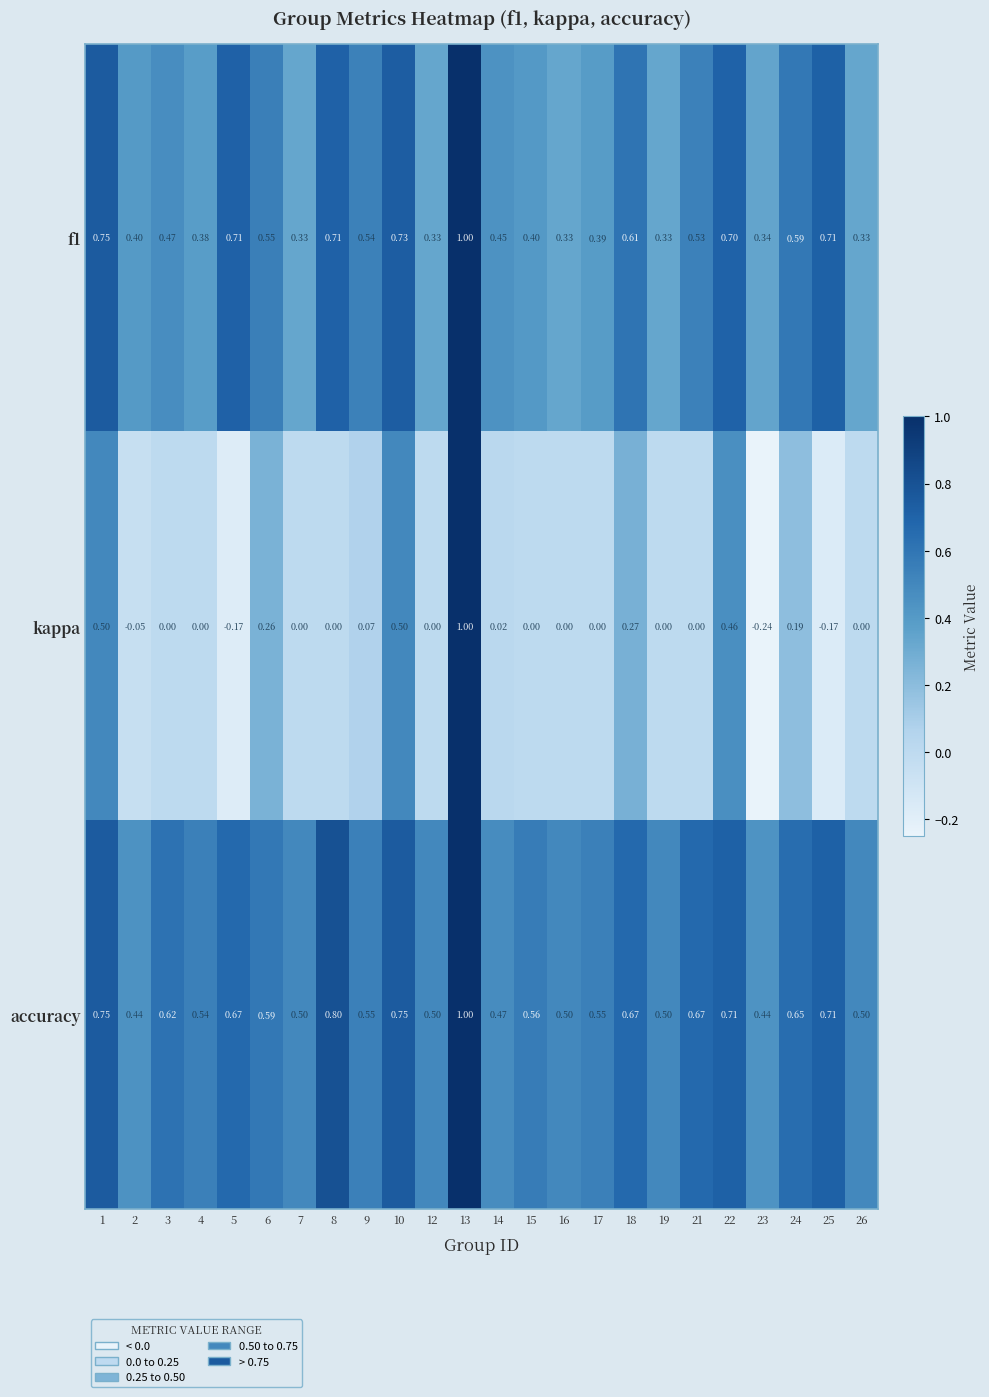

Which series has the largest total across all categories?

accuracy